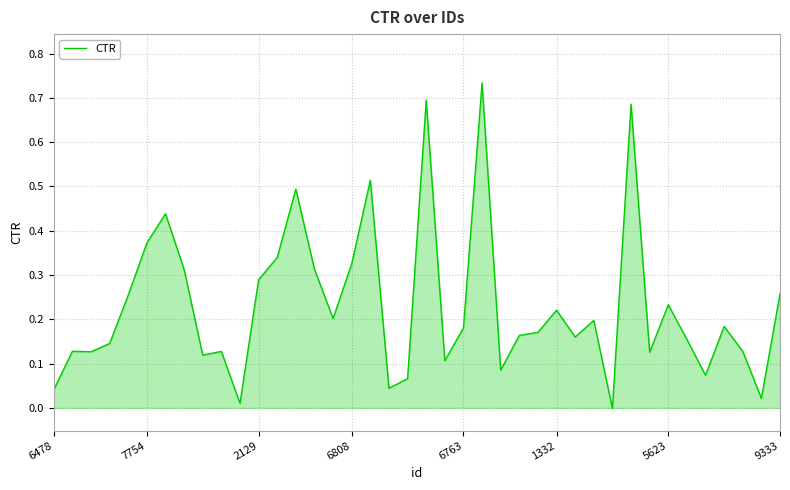

True or false: the data has more than 2 interior local peaks.

True